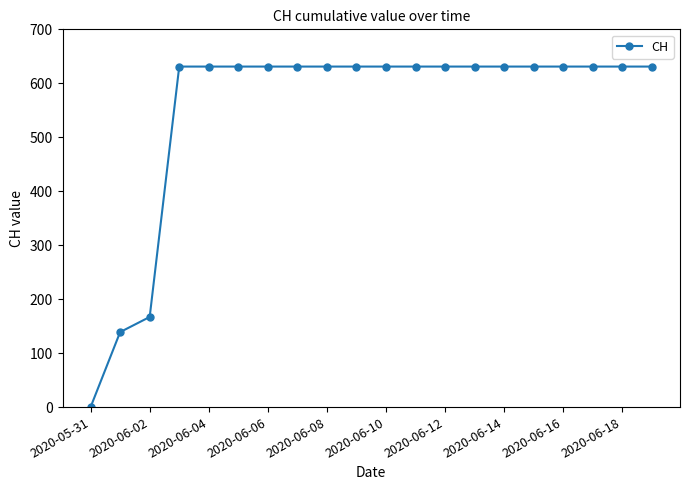

How many lines are shown in the chart?

1